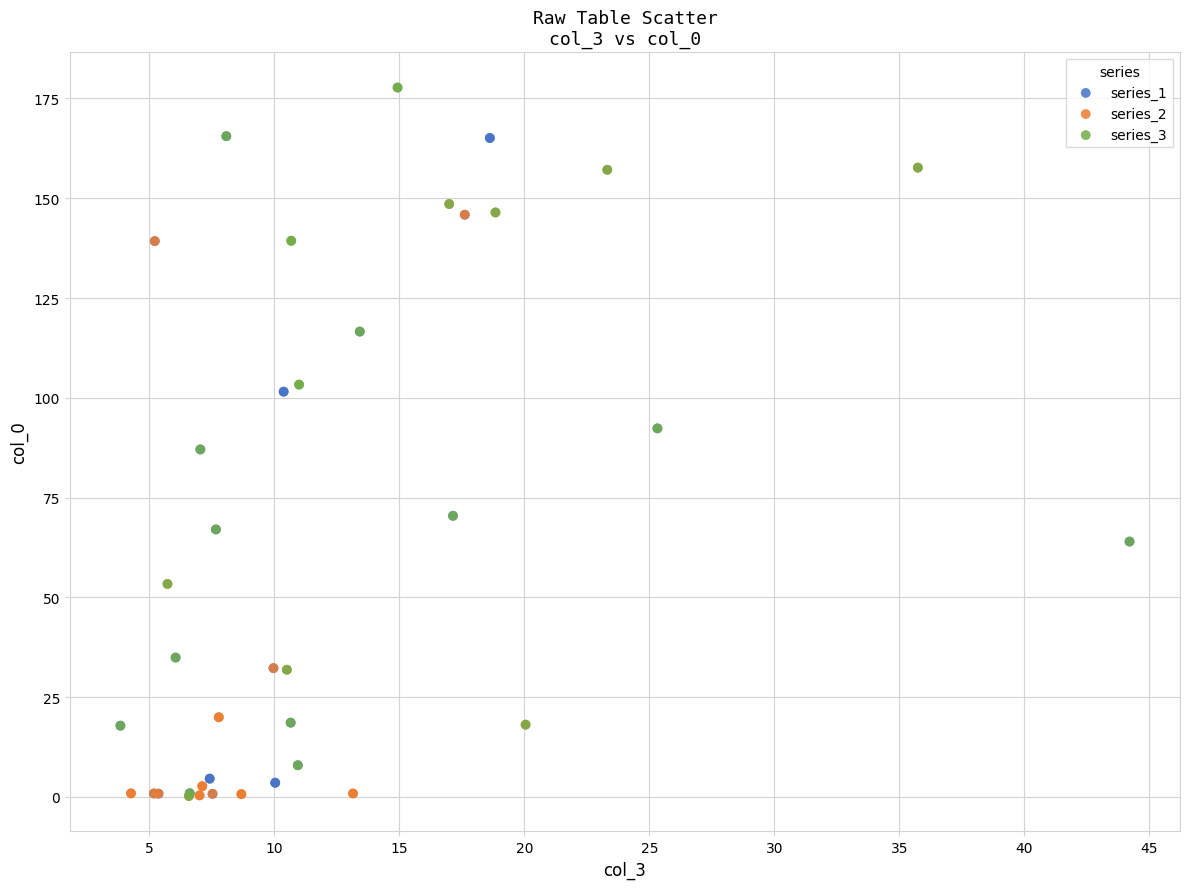

Which series has the largest Y range (max minus min)?

series_3